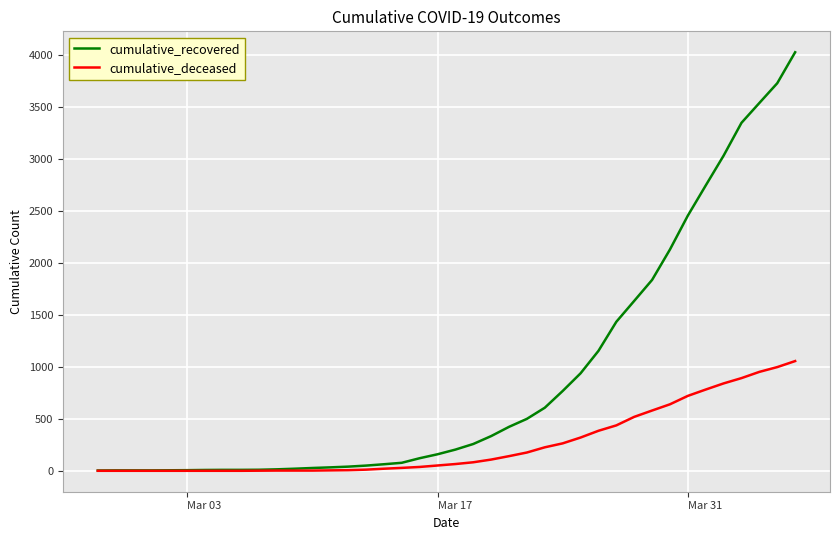

Which series has the largest range (max minus min)?

cumulative_recovered